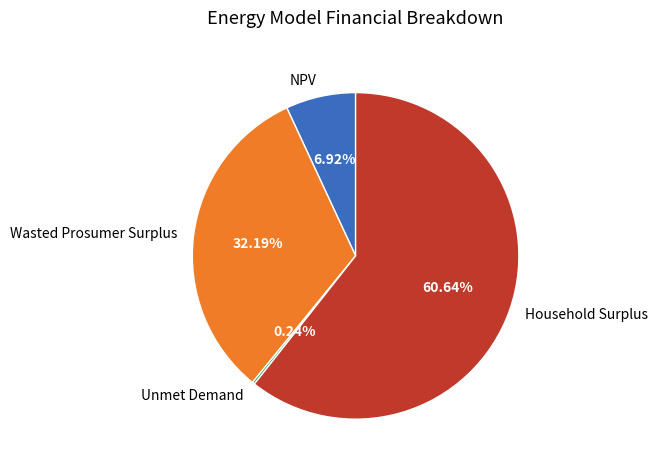

To the nearest percent, what is the combined percentage of Household Surplus and Wasted Prosumer Surplus?

93%